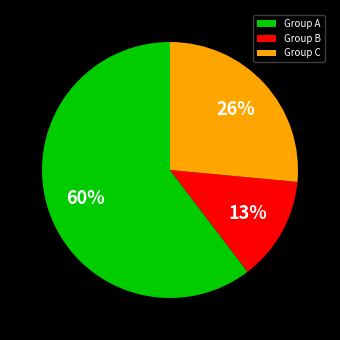

What is the largest slice in the pie chart?

Group A